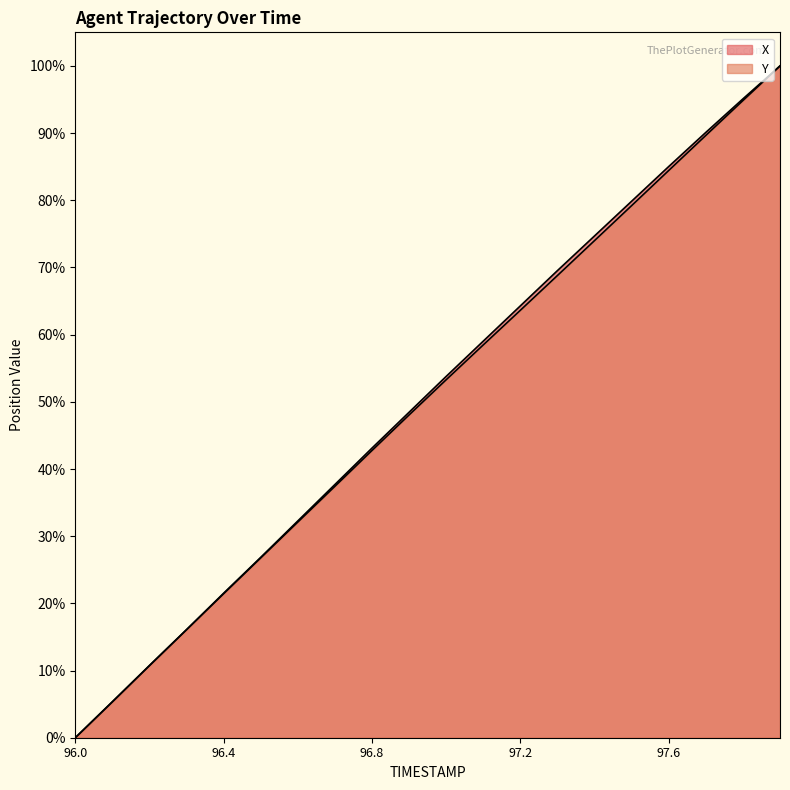

Which series has the largest range (max minus min)?

X